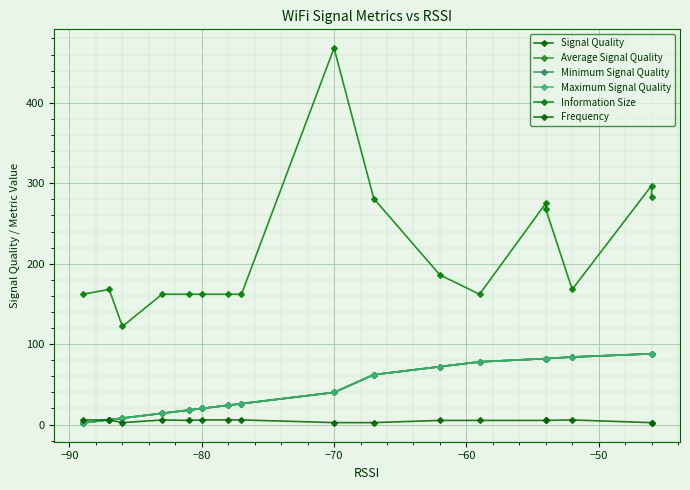

What is the maximum value shown in the chart?

468.0